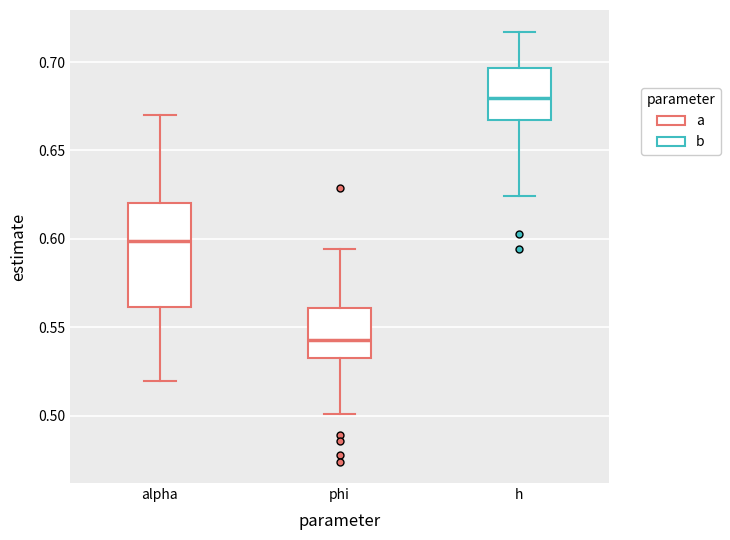

Reading left to right, transcribe this box plot: for each box, give where its median line is, the range the box spans, and where its two whiskers end, as read against the y-axis. The values are not printed on the chart, so give them approximately, as read against the axis.

alpha: median 0.600, box 0.560 to 0.620, whiskers 0.520 to 0.670
phi: median 0.545, box 0.535 to 0.560, whiskers 0.500 to 0.595
h: median 0.680, box 0.665 to 0.695, whiskers 0.625 to 0.715